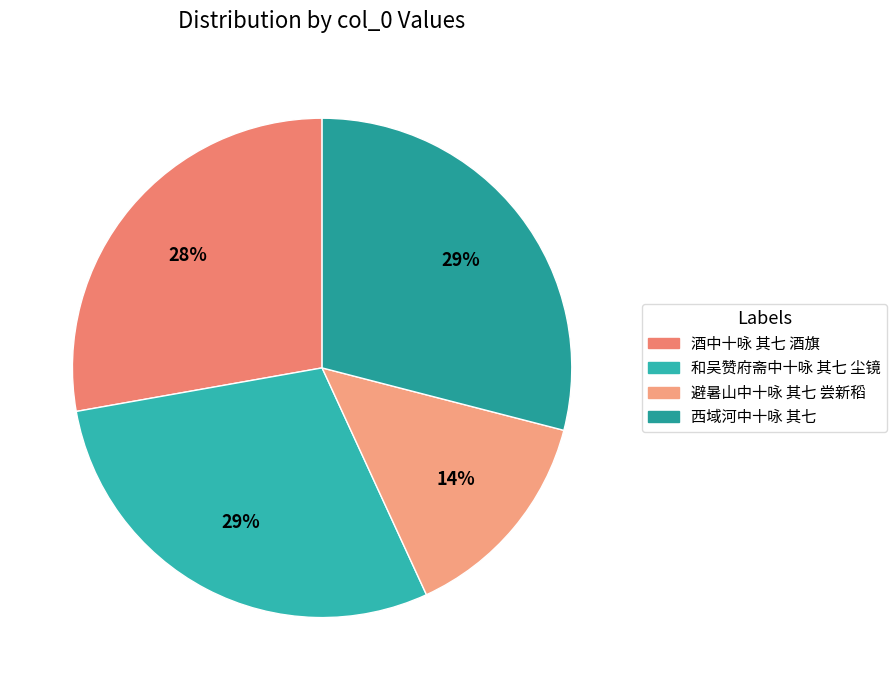

Which category has the smallest portion of the pie?

避暑山中十咏 其七 尝新稻